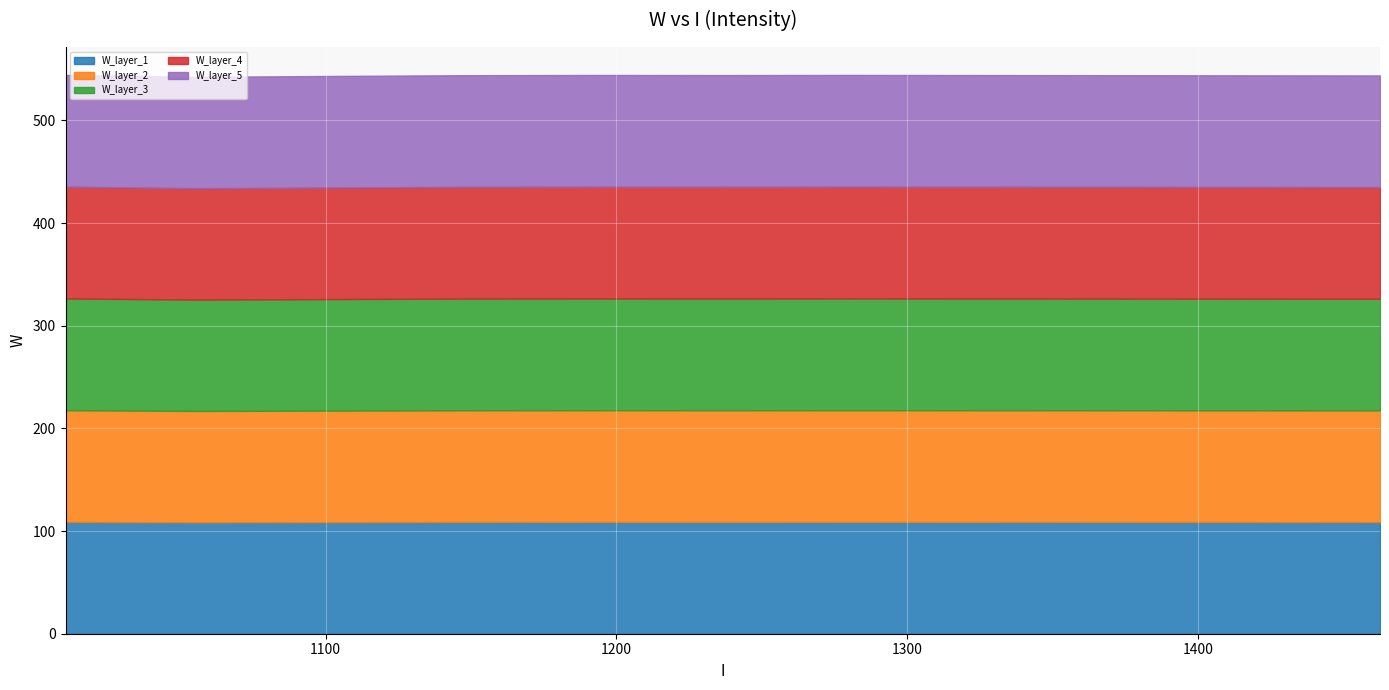

What is the difference between the values at 1271 and 988?

0.6